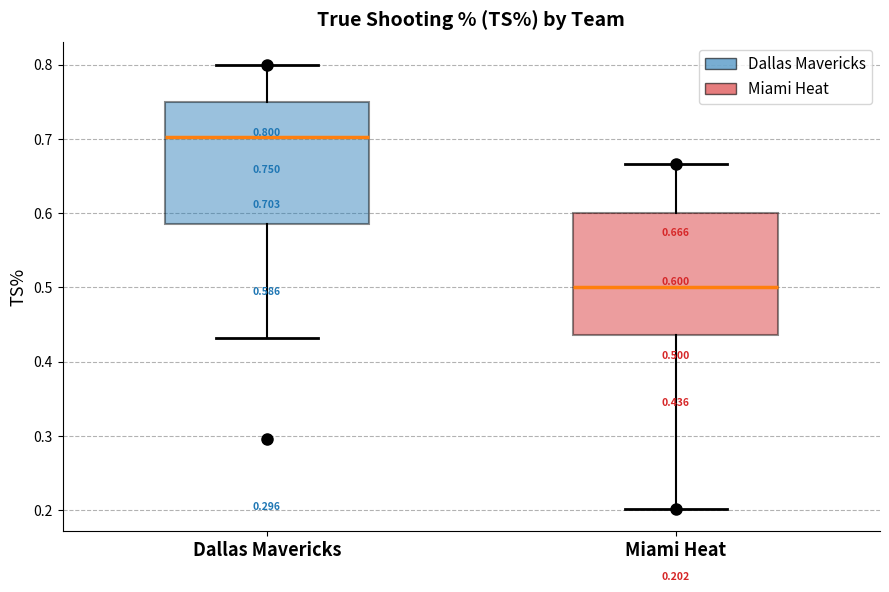

Which box's median line is the lowest?

Miami Heat